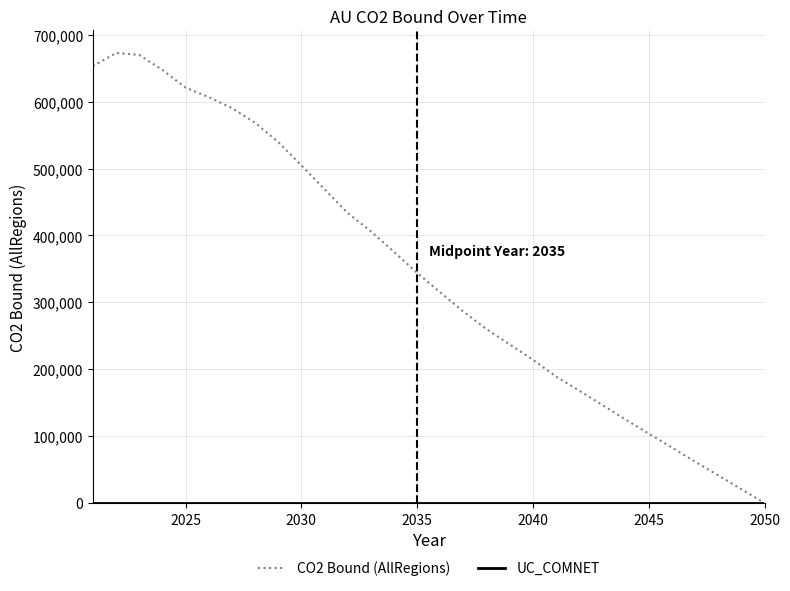

Which series has the largest range (max minus min)?

CO2 Bound (AllRegions)